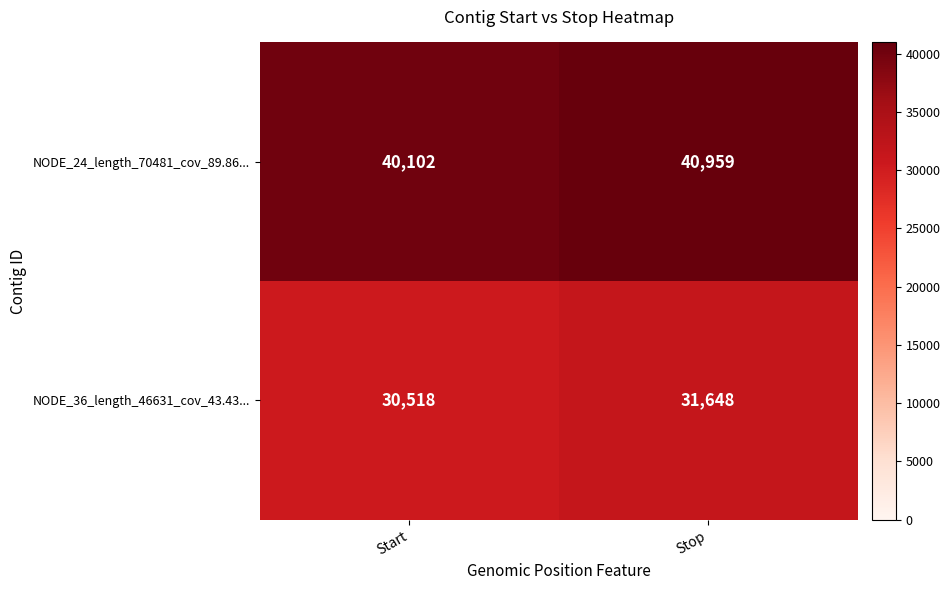

At Stop, list the series in order from largest to smallest.

NODE_24_length_70481_cov_89.86..., NODE_36_length_46631_cov_43.43...